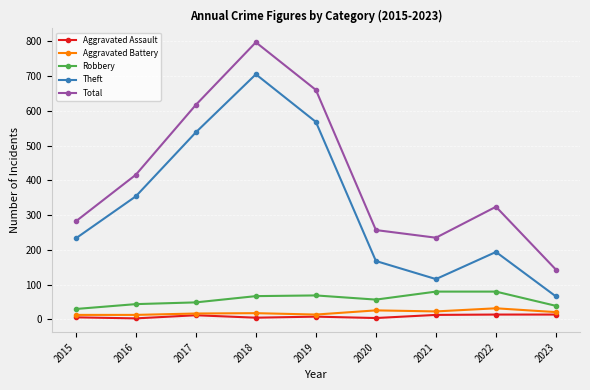

Which series has the widest spread of values?

Total